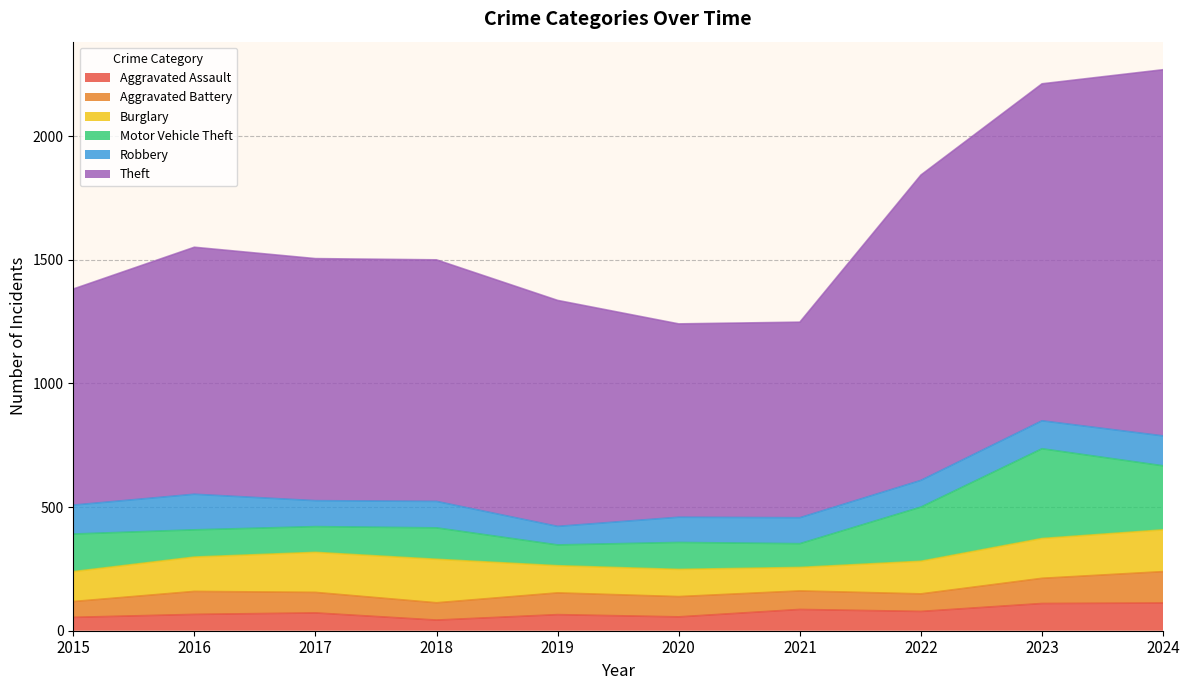

List the series in order of their peak value, lowest first.

Aggravated Assault, Aggravated Battery, Robbery, Burglary, Motor Vehicle Theft, Theft